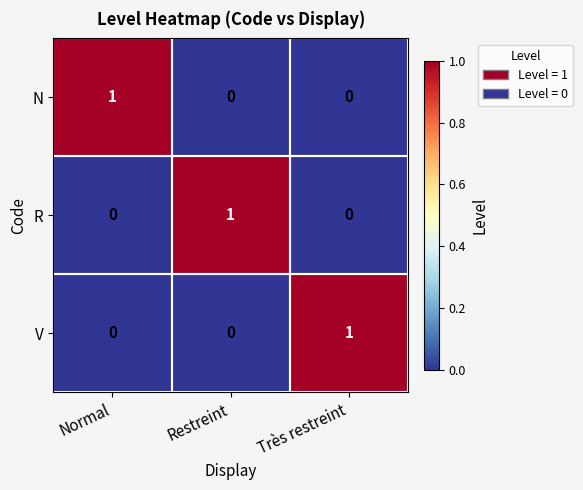

How many V values are between 0 and 1?

3